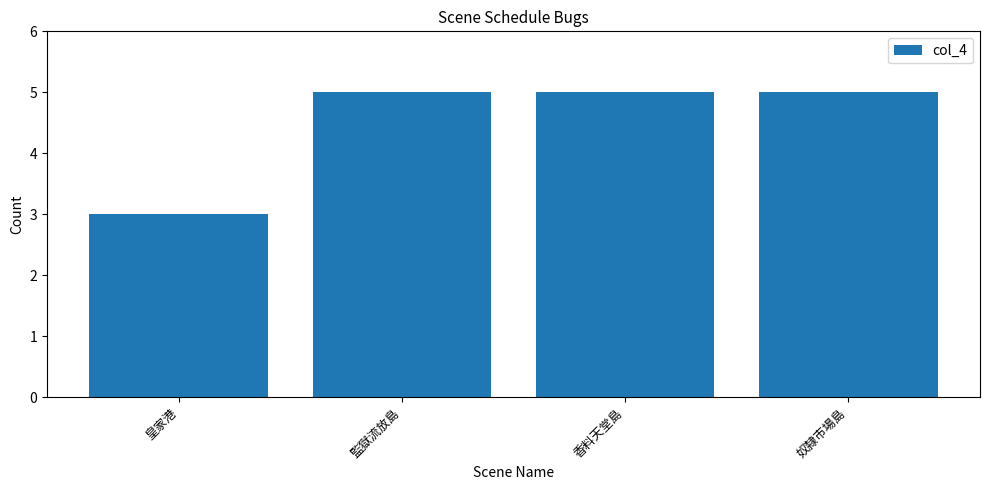

Count the values in the range 5 to 6.

3